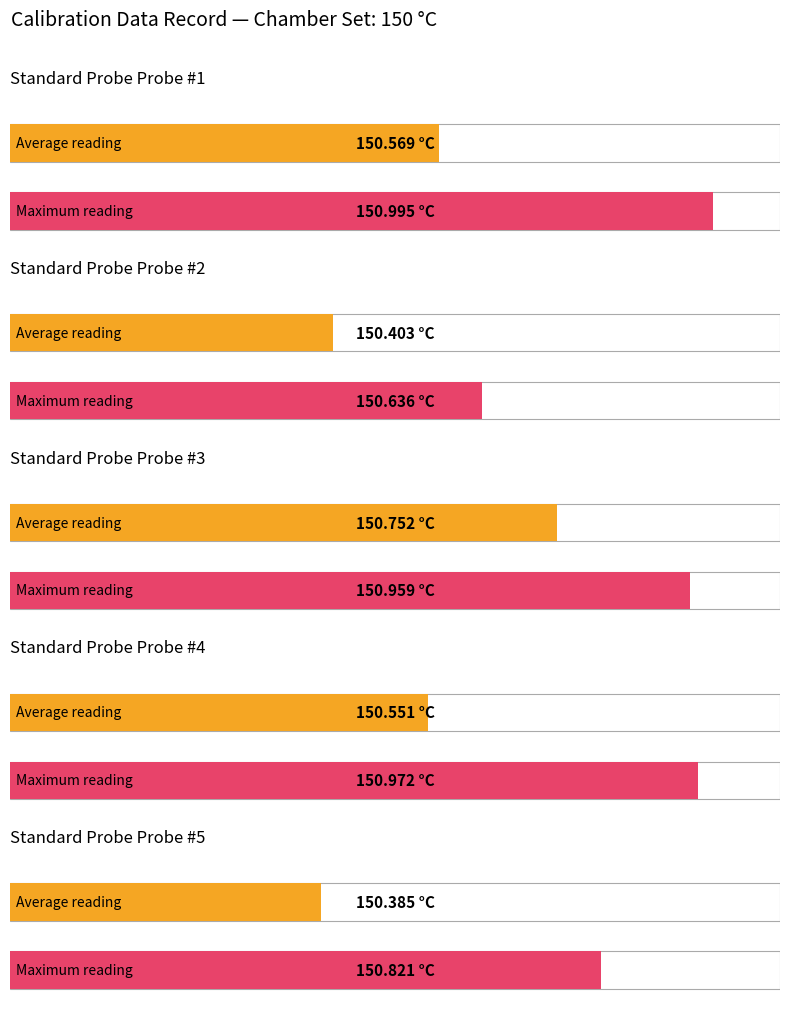

What is the value of the Maximum bar at the 2nd from the left?

150.6